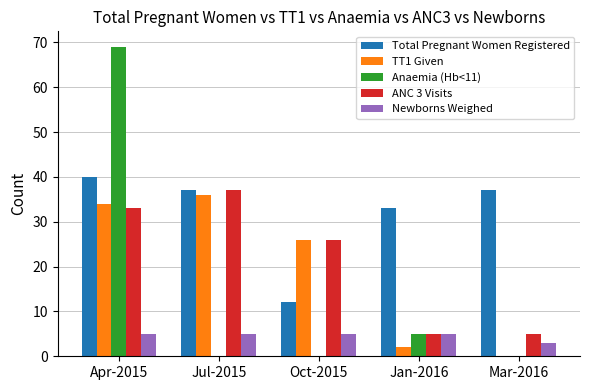

Reading right to left, list all the values displayed in this chart.

Total Pregnant Women Registered: Mar-2016=37	Jan-2016=33	Oct-2015=12	Jul-2015=37	Apr-2015=40
TT1 Given: Mar-2016=0	Jan-2016=2	Oct-2015=26	Jul-2015=36	Apr-2015=34
Anaemia (Hb<11): Mar-2016=0	Jan-2016=5	Oct-2015=0	Jul-2015=0	Apr-2015=69
ANC 3 Visits: Mar-2016=5	Jan-2016=5	Oct-2015=26	Jul-2015=37	Apr-2015=33
Newborns Weighed: Mar-2016=3	Jan-2016=5	Oct-2015=5	Jul-2015=5	Apr-2015=5